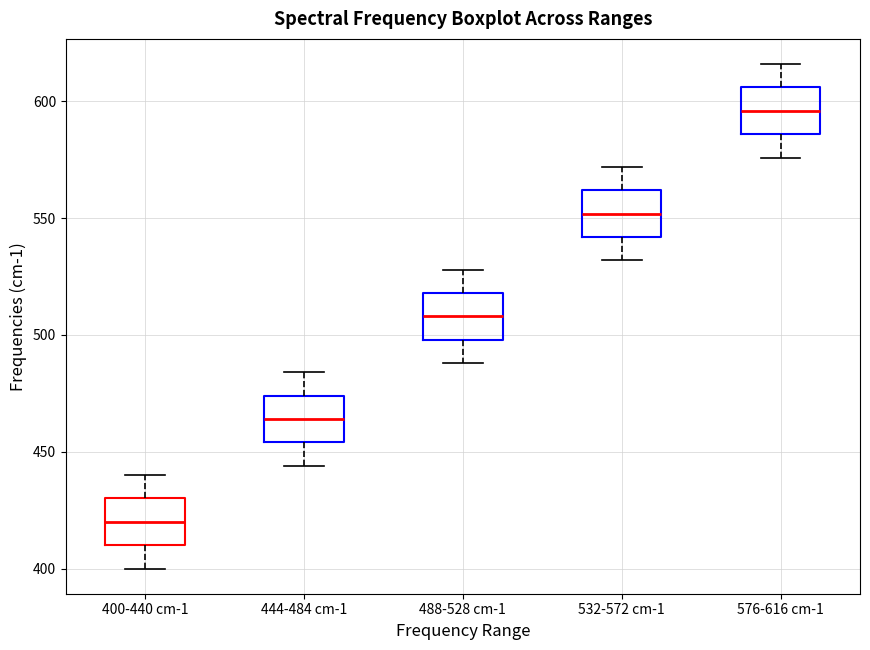

Reading left to right, transcribe this box plot: for each box, give where its median line is, the range the box spans, and where its two whiskers end, as read against the y-axis. The values are not printed on the chart, so give them approximately, as read against the axis.

400-440 cm-1: median 420, box 410 to 430, whiskers 400 to 440
444-484 cm-1: median 465, box 455 to 475, whiskers 445 to 485
488-528 cm-1: median 510, box 500 to 520, whiskers 490 to 530
532-572 cm-1: median 550, box 540 to 560, whiskers 530 to 570
576-616 cm-1: median 595, box 585 to 605, whiskers 575 to 615